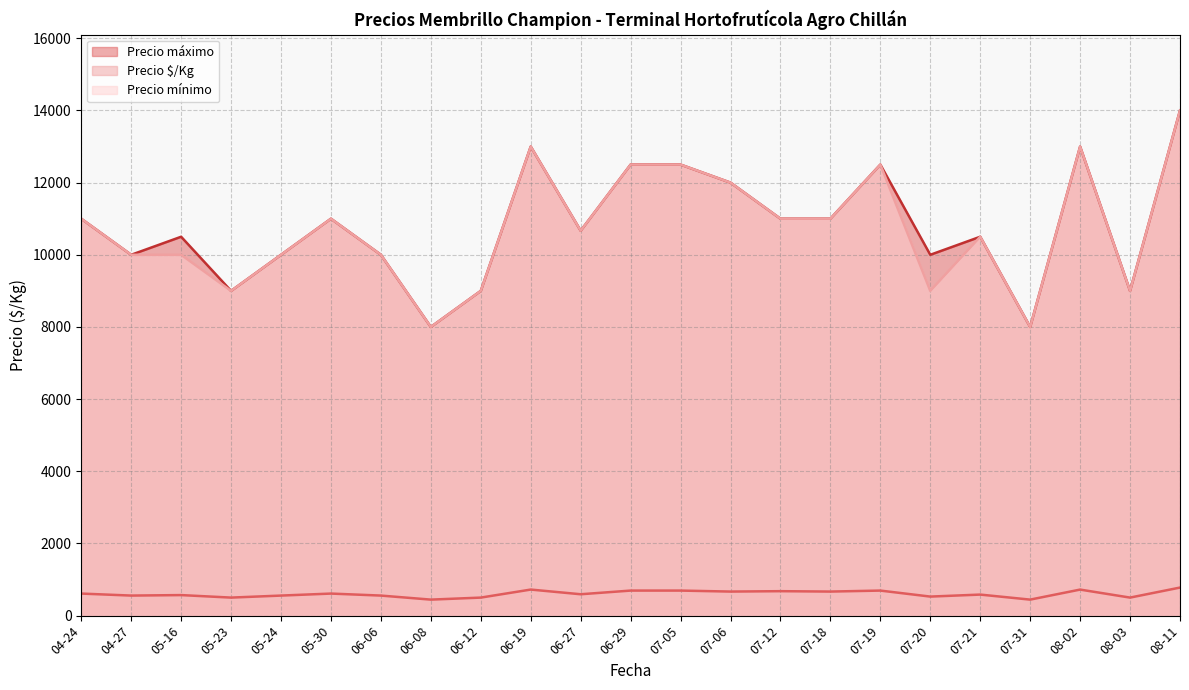

Which category has the highest value in the Precio máximo series?

08-11